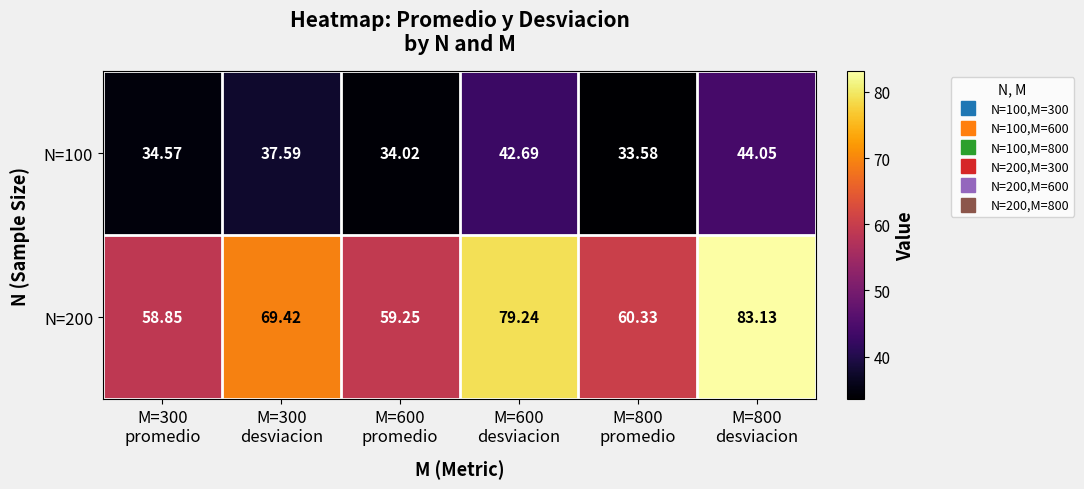

At which category does the chart reach its minimum across all series?

M=800
promedio